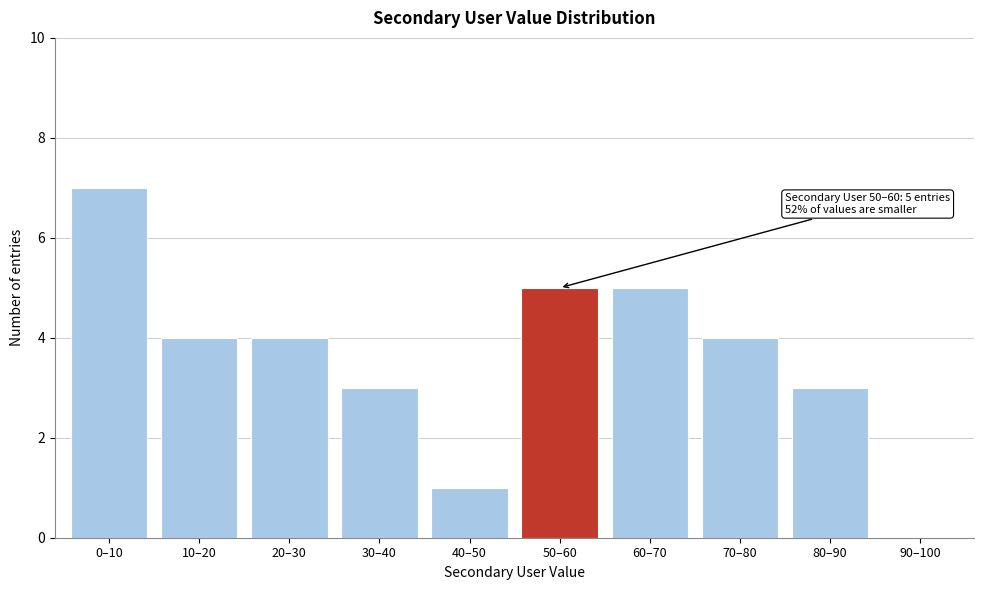

Reading left to right, list all the values displayed in this chart.

0–10=7	10–20=4	20–30=4	30–40=3	40–50=1	50–60=5	60–70=5	70–80=4	80–90=3	90–100=0